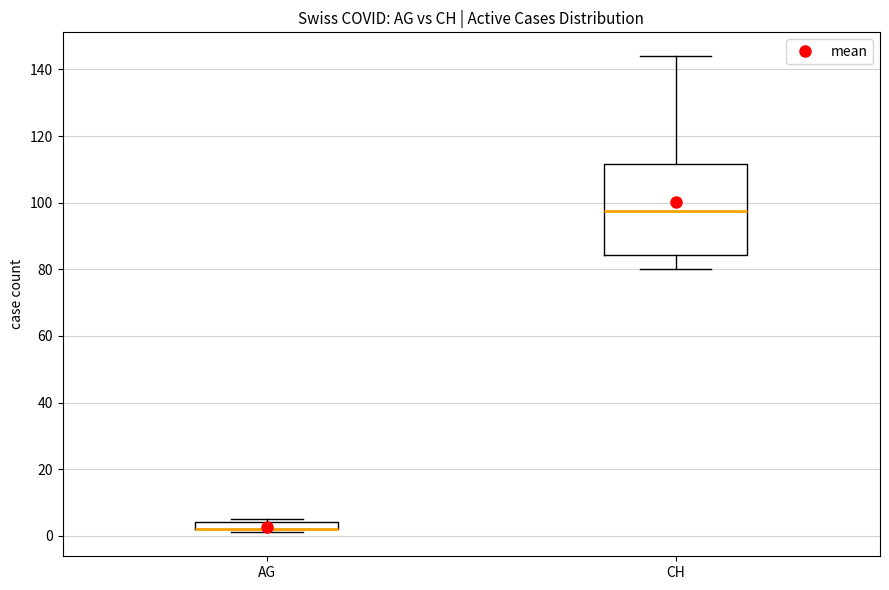

Where is the upper edge of the box for AG on the y-axis? The values are not printed on the chart, so give them approximately, as read against the axis.

4